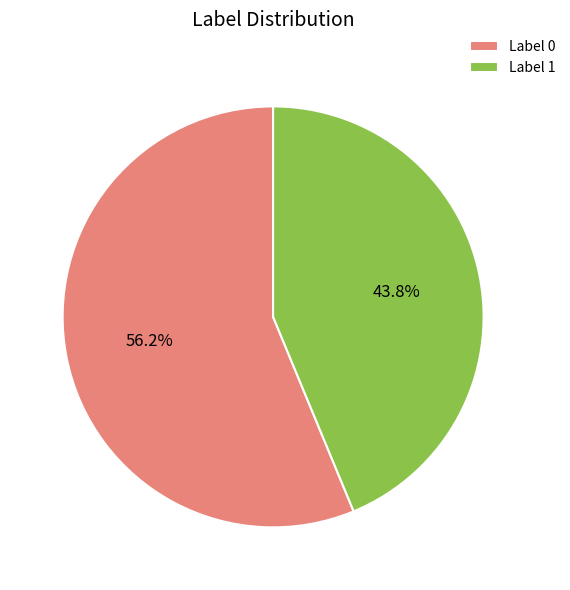

To the nearest percent, what portion does Label 0 represent?

56%